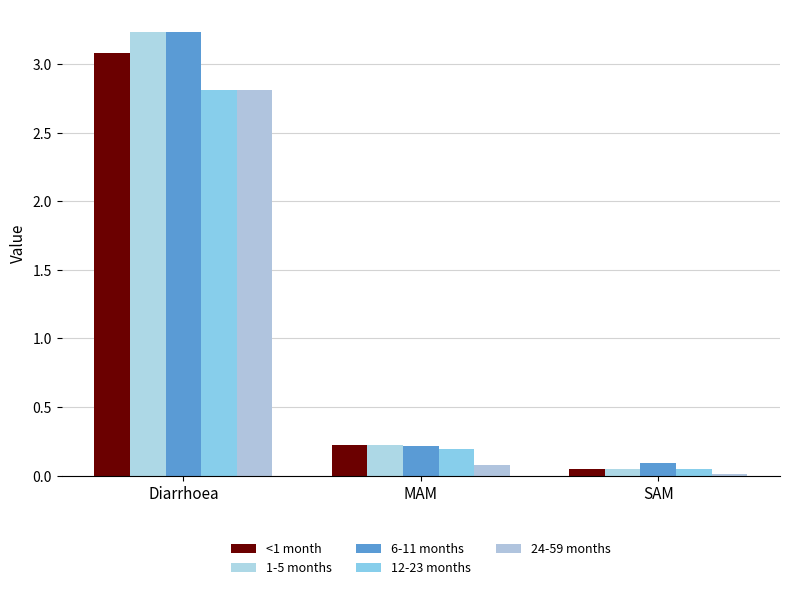

Which has a higher value, Diarrhoea or MAM?

Diarrhoea